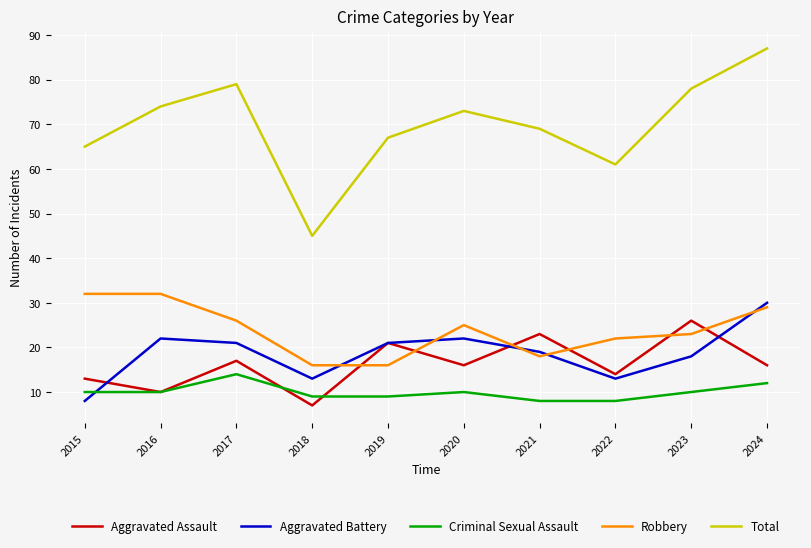

What is the spread (max minus min) of values at 2015?

57